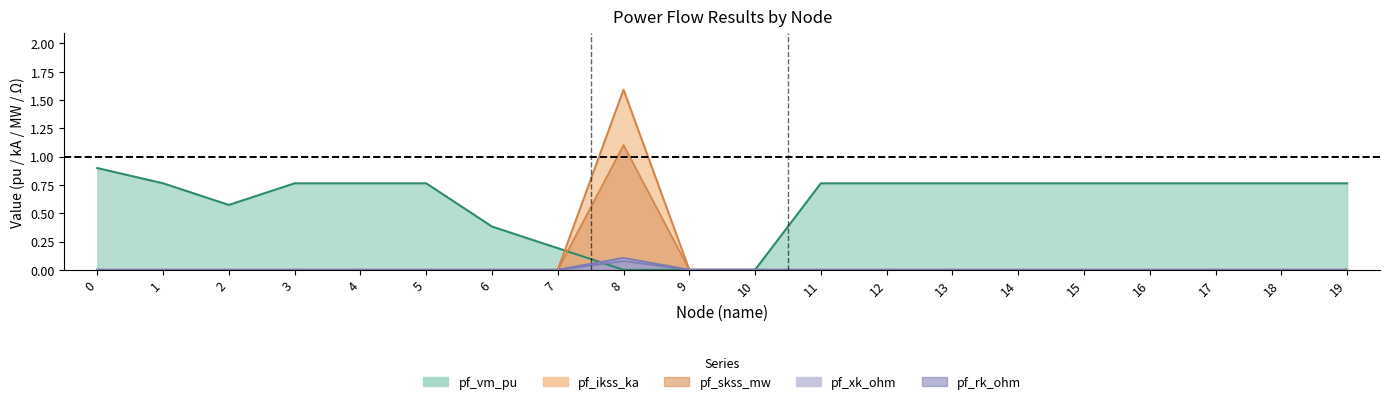

Which category has the lowest value across all series?

8